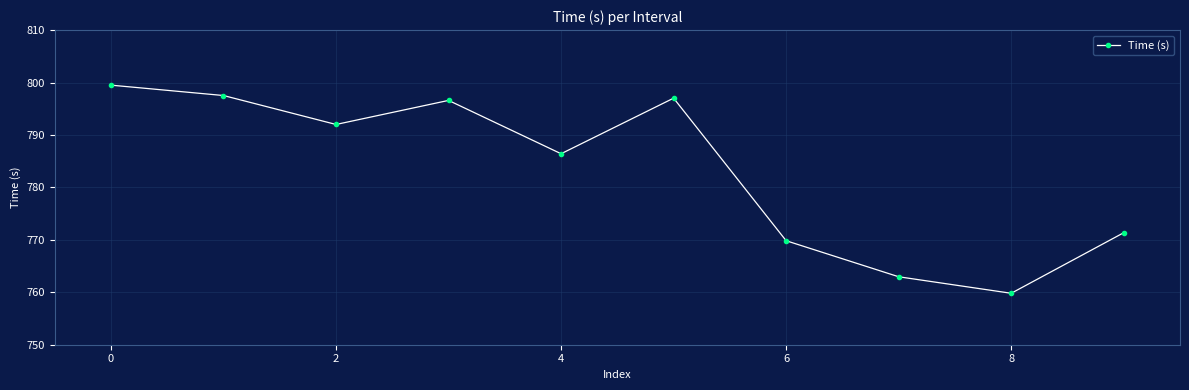

How many points are lower than both their immediate neighbors (excluding endpoints)?

3